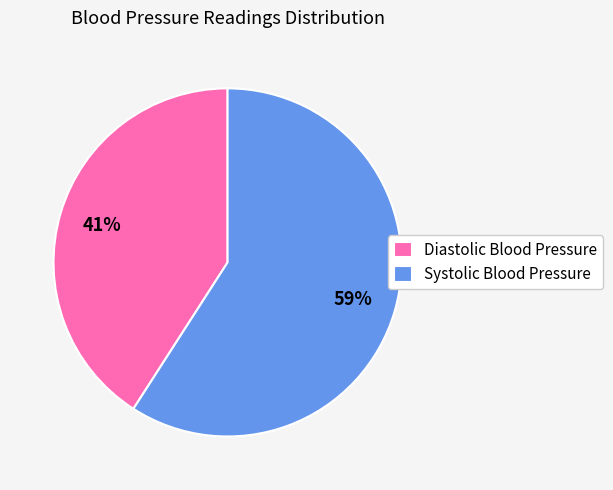

True or false: Systolic Blood Pressure accounts for 59% of the total.

True